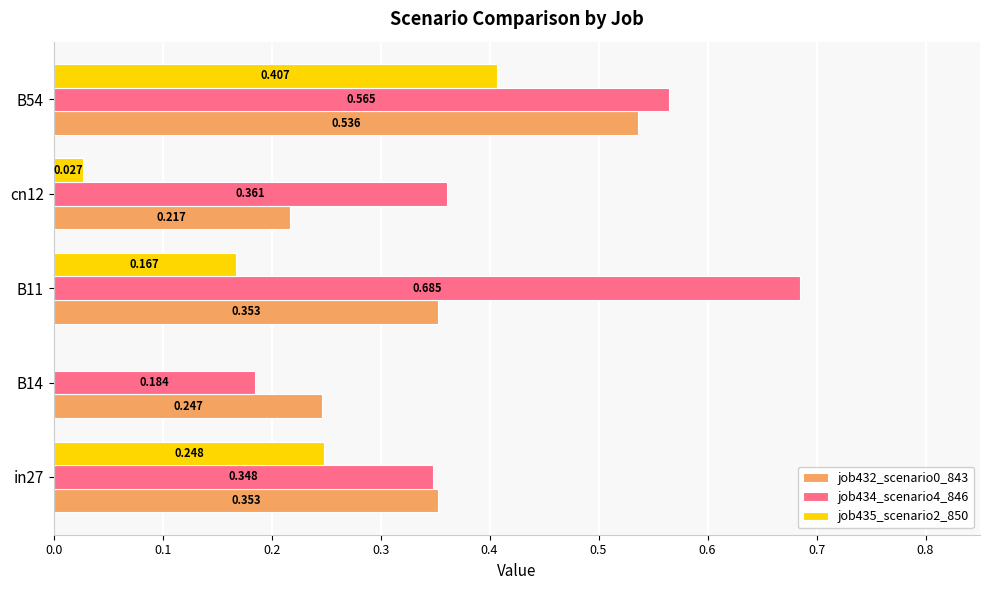

Is the value of job435_scenario2_850 at B14 greater than the value of job432_scenario0_843 at B11?

No